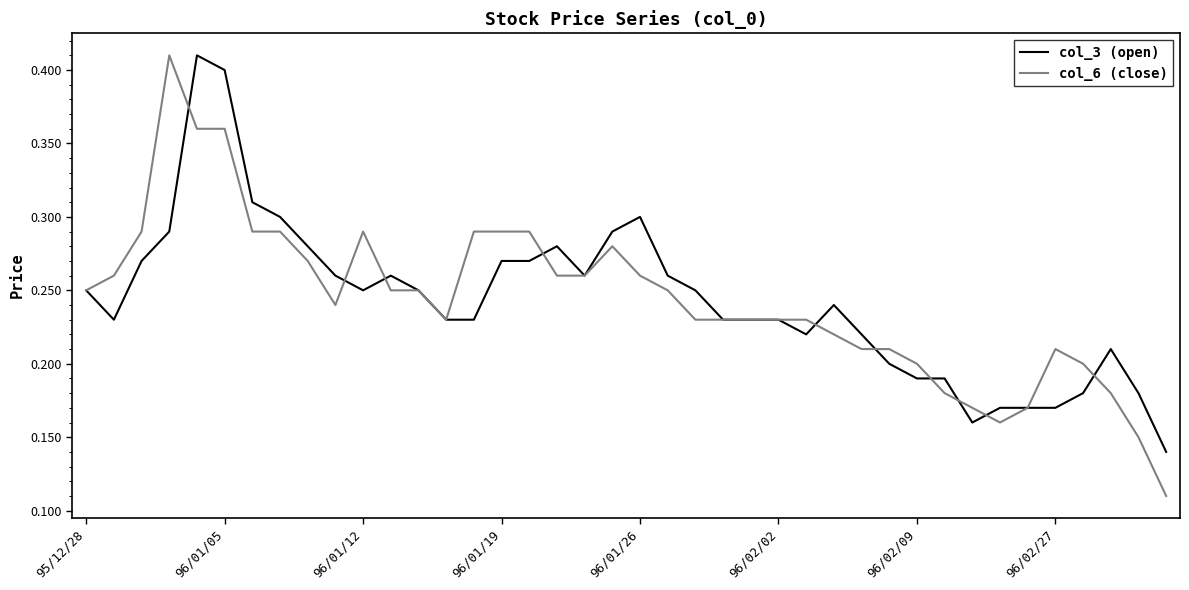

Which series has the widest spread of values?

col_6 (close)